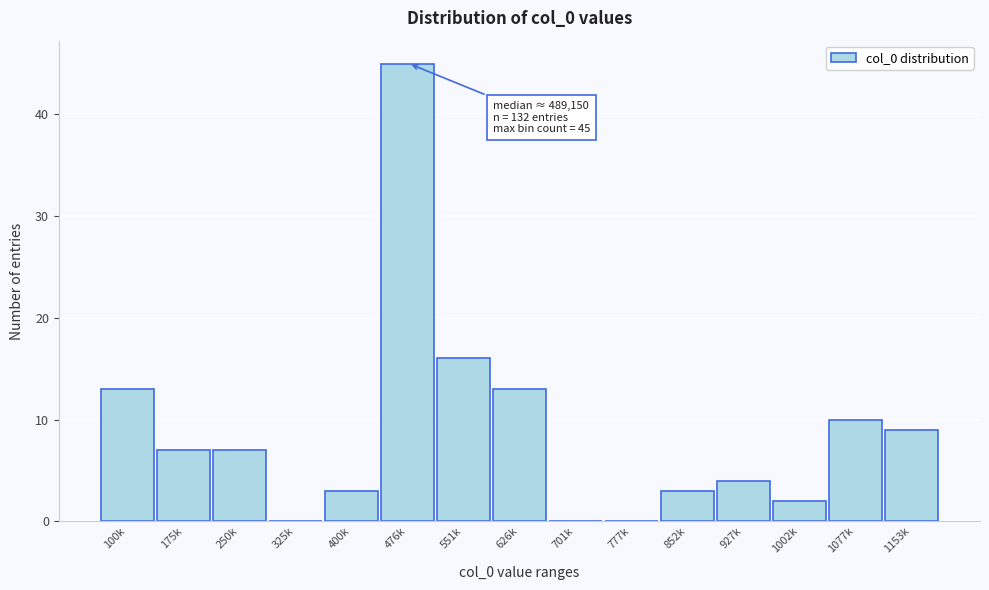

Reading right to left, extract all data points from this chart.

1153k=9	1077k=10	1002k=2	927k=4	852k=3	777k=0	701k=0	626k=13	551k=16	476k=45	400k=3	325k=0	250k=7	175k=7	100k=13